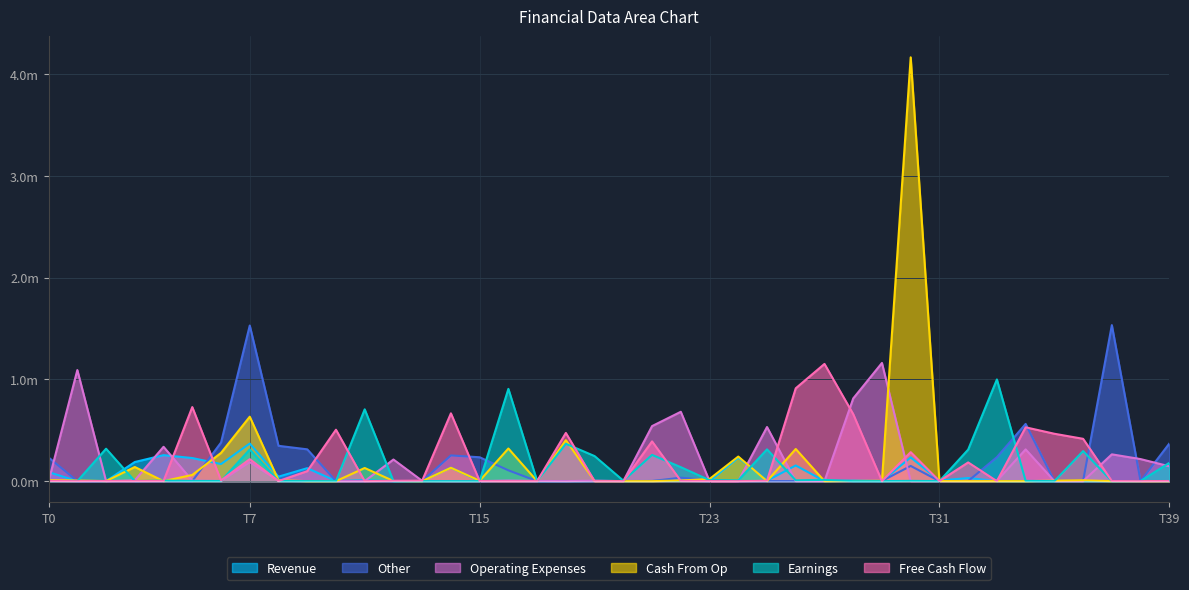

Reading right to left, extract all data points from this chart.

col_9: 0.0	0.0	0.0	0.0	0.0	0.0	0.0	0.0	0.0	0.2	0.0	0.0	0.0	0.2	0.0	0.2	0.0	0.0	0.0	0.0	0.0	0.0	0.0	0.0	0.0	0.1	0.0	0.0	0.0	0.0	0.1	0.0	0.4	0.2	0.2	0.3	0.2	0.0	0.0	0.1
col_4: 0.2	0.0	0.0	0.3	0.0	0.0	1.0	0.3	0.0	0.0	0.0	0.0	0.0	0.0	0.3	0.0	0.0	0.1	0.3	0.0	0.2	0.4	0.0	0.9	0.0	0.0	0.0	0.0	0.7	0.0	0.0	0.0	0.3	0.0	0.0	0.0	0.0	0.3	0.0	0.0
col_3: 0.0	0.0	0.0	0.4	0.5	0.5	0.0	0.2	0.0	0.3	0.0	0.7	1.2	0.9	0.0	0.0	0.0	0.0	0.4	0.0	0.0	0.5	0.0	0.0	0.0	0.7	0.0	0.0	0.0	0.5	0.1	0.0	0.2	0.0	0.7	0.0	0.0	0.0	0.0	0.0
col_8: 0.0	0.0	0.0	0.0	0.0	0.0	0.0	0.0	0.0	4.2	0.0	0.0	0.0	0.3	0.0	0.2	0.0	0.0	0.0	0.0	0.0	0.4	0.0	0.3	0.0	0.1	0.0	0.0	0.1	0.0	0.0	0.0	0.6	0.3	0.1	0.0	0.1	0.0	0.0	0.0
col_5: 0.1	0.2	0.3	0.0	0.0	0.3	0.0	0.0	0.0	0.0	1.2	0.8	0.0	0.0	0.5	0.0	0.0	0.7	0.5	0.0	0.0	0.0	0.0	0.0	0.0	0.0	0.0	0.2	0.0	0.0	0.0	0.0	0.2	0.0	0.0	0.3	0.0	0.0	1.1	0.0
col_6: 0.4	0.0	1.5	0.0	0.0	0.6	0.2	0.0	0.0	0.1	0.0	0.0	0.0	0.0	0.0	0.0	0.0	0.0	0.0	0.0	0.0	0.0	0.0	0.1	0.2	0.3	0.0	0.0	0.0	0.0	0.3	0.3	1.5	0.4	0.0	0.0	0.0	0.0	0.0	0.2